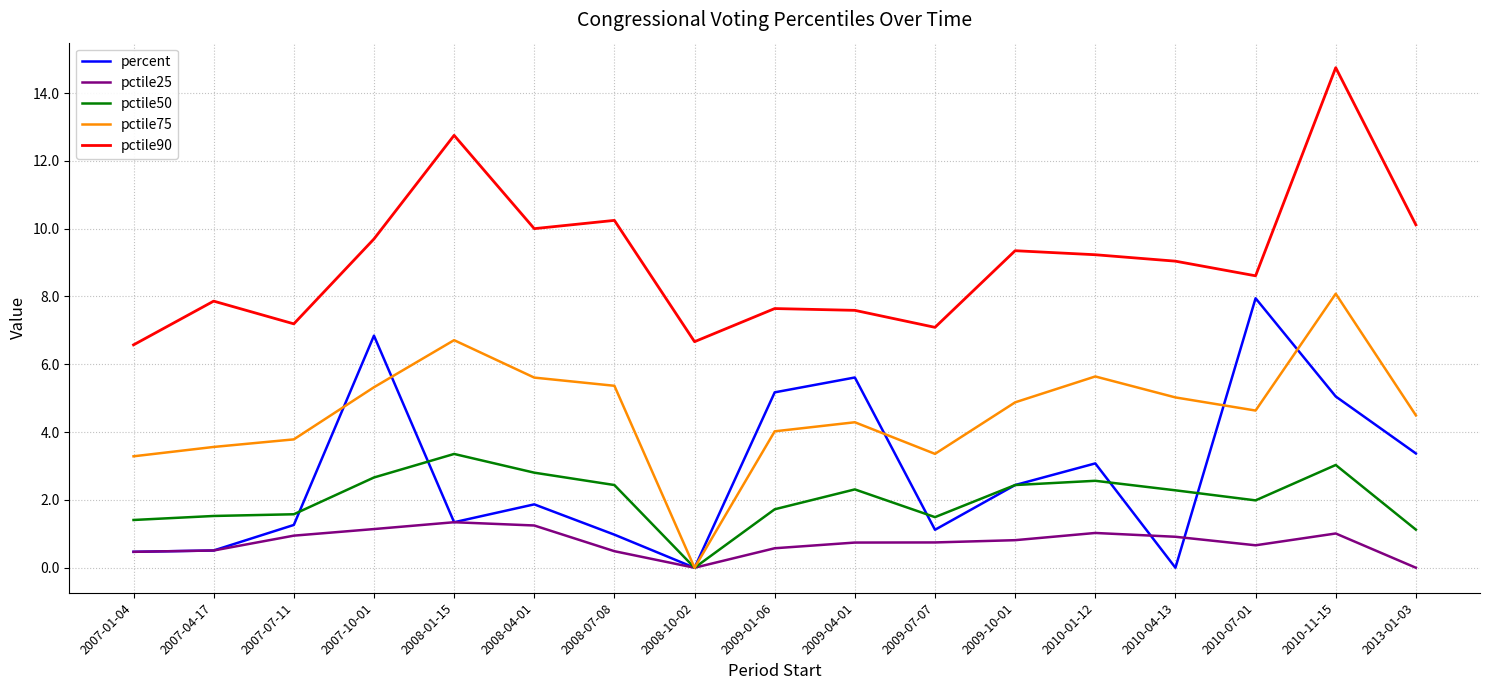

What position from the left is 2008-04-01?

6